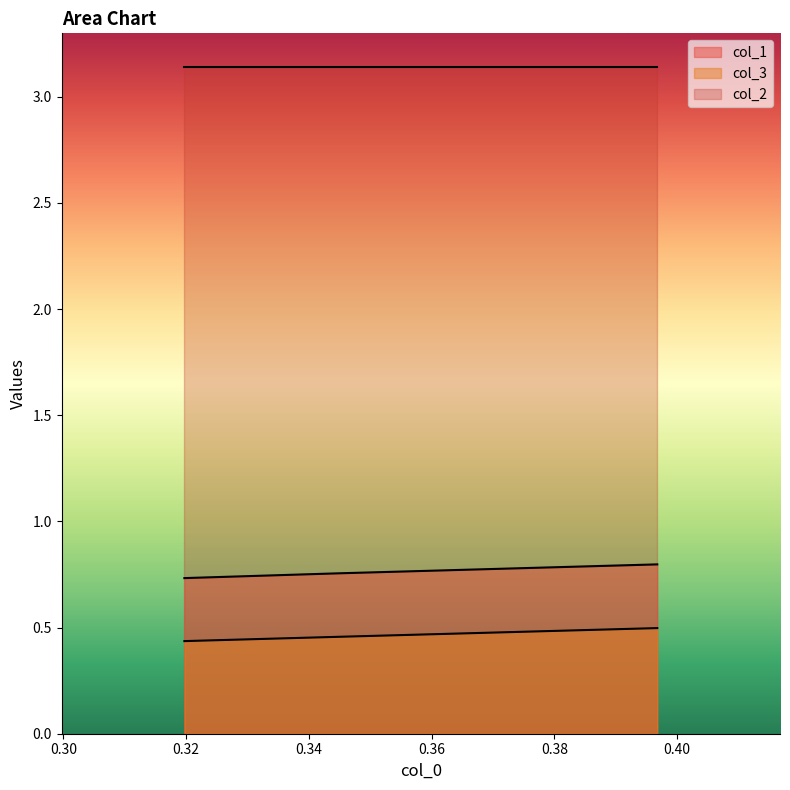

What is the minimum value for col_3?

0.4